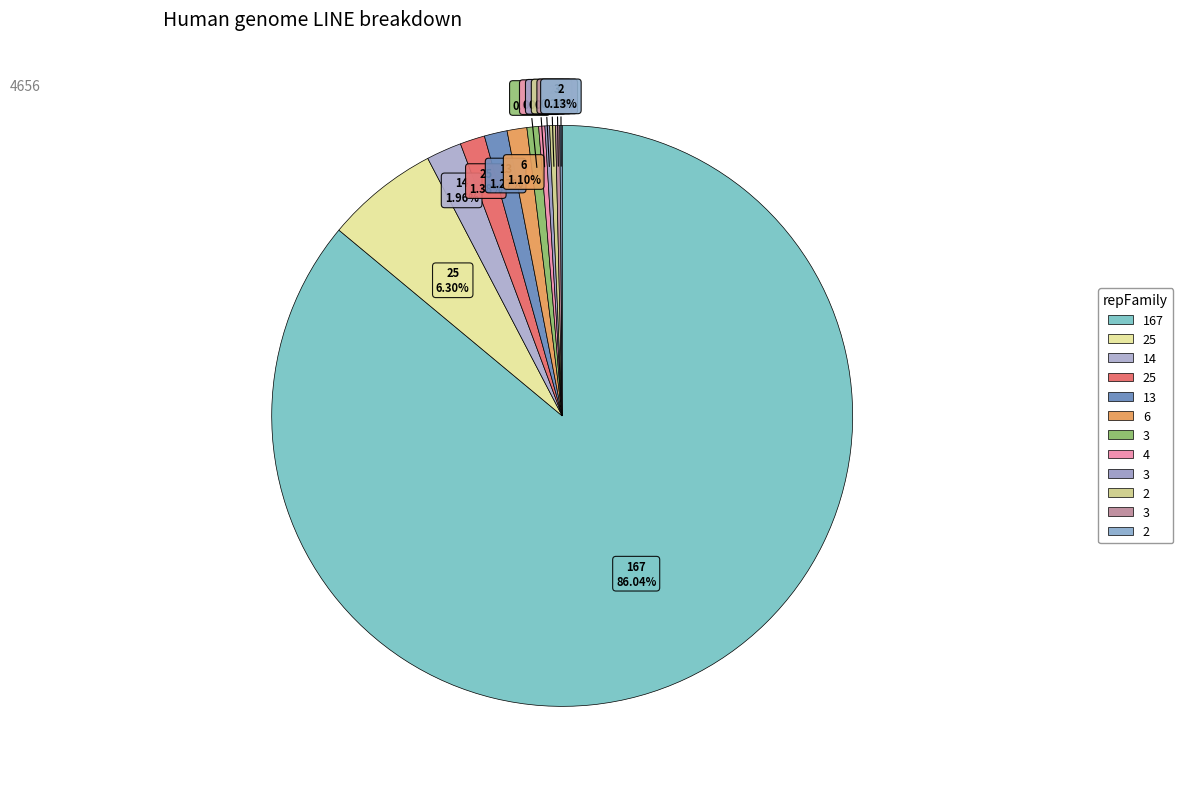

To the nearest percent, what is the average slice percentage?

8%